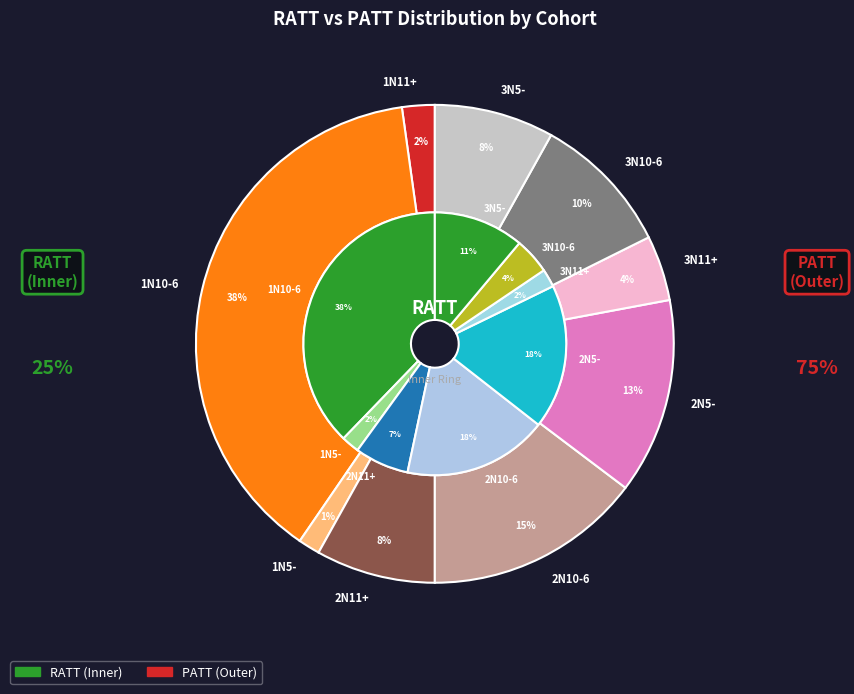

How many slices are in this pie chart?

9